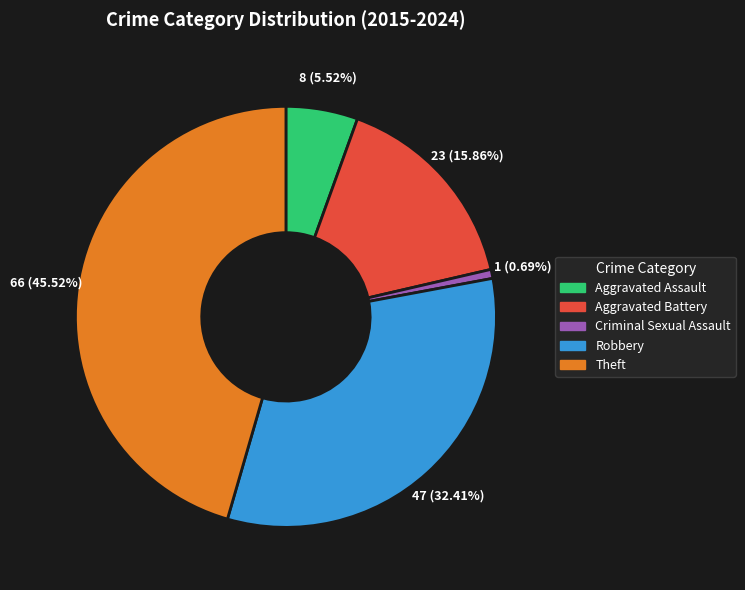

Does any single category account for the majority?

No